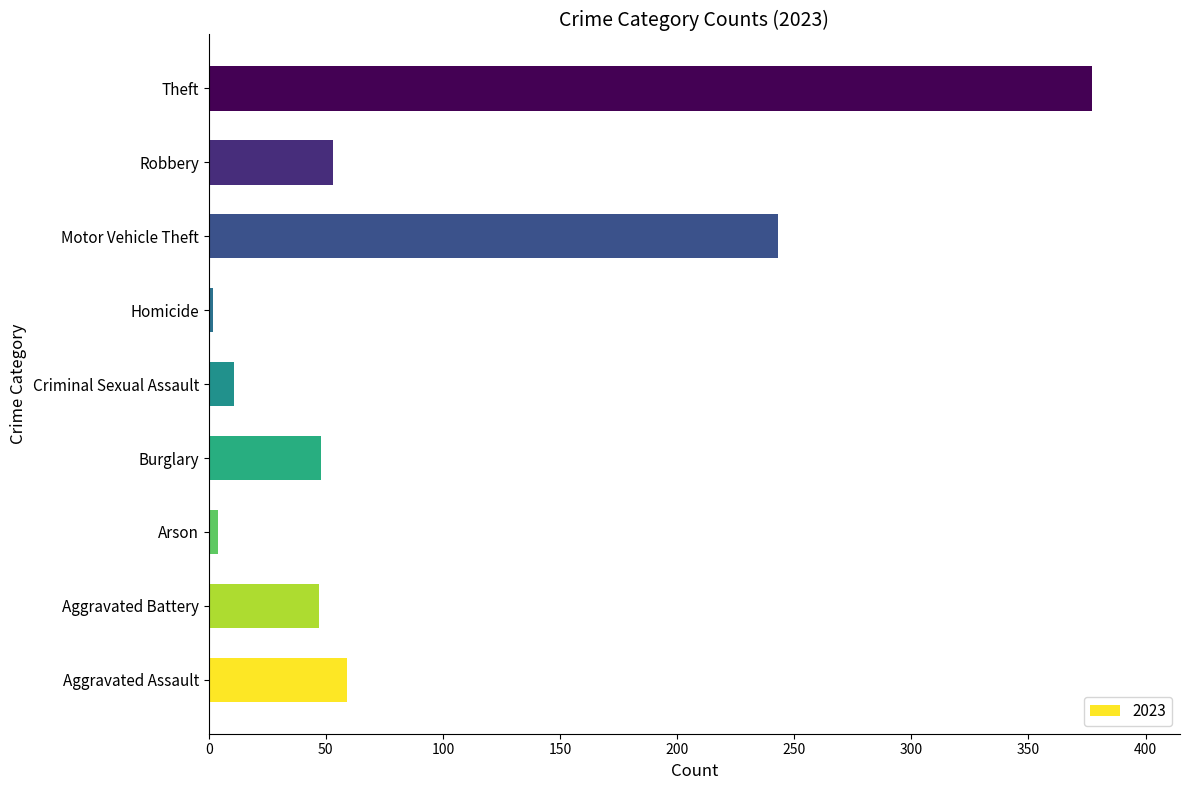

What is the greatest value displayed?

377